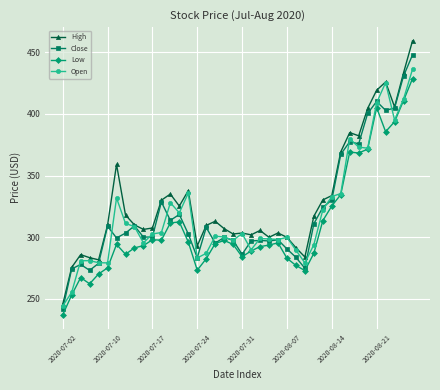

True or false: Close has more than 2 interior local peaks.

True